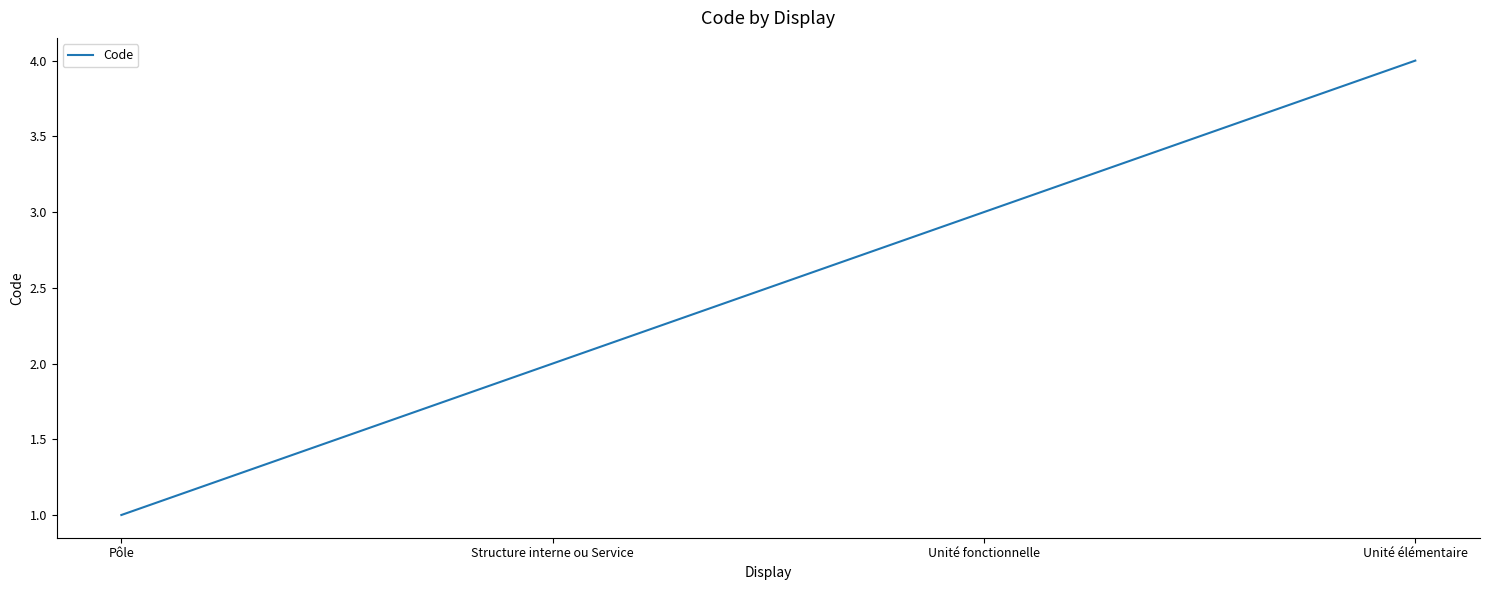

What value does the data have at Unité fonctionnelle?

3